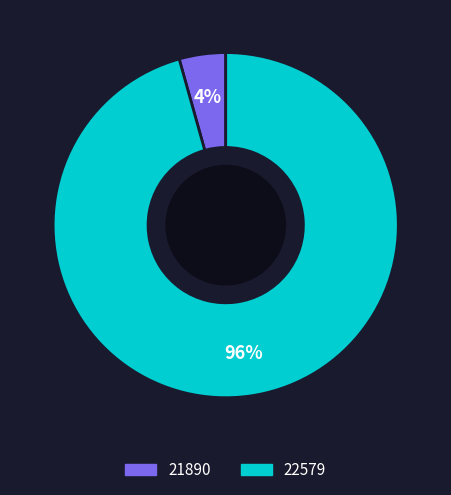

Which has a higher value, 21890 or 22579?

22579